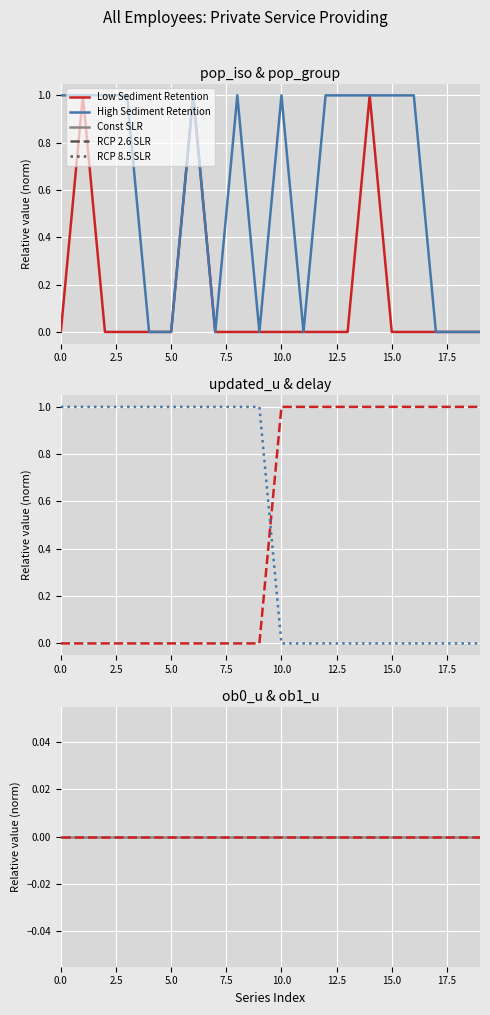

True or false: Const SLR has more than 0 interior local peaks.

False